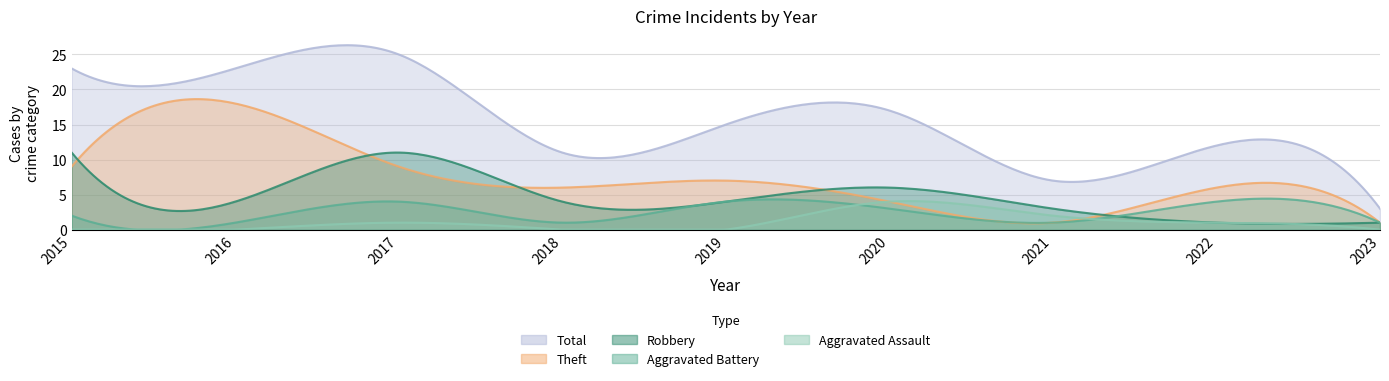

How many data points does each series have?

9